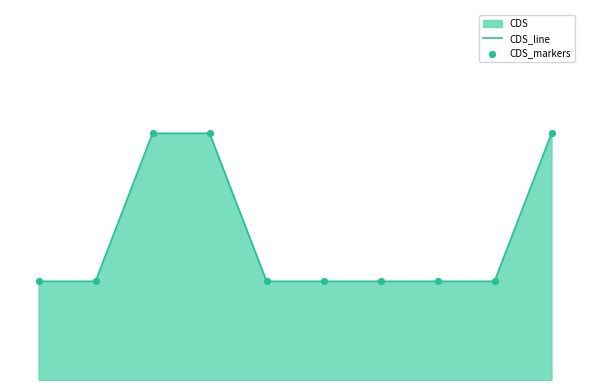

Which series contains the highest Y value?

CDS_line